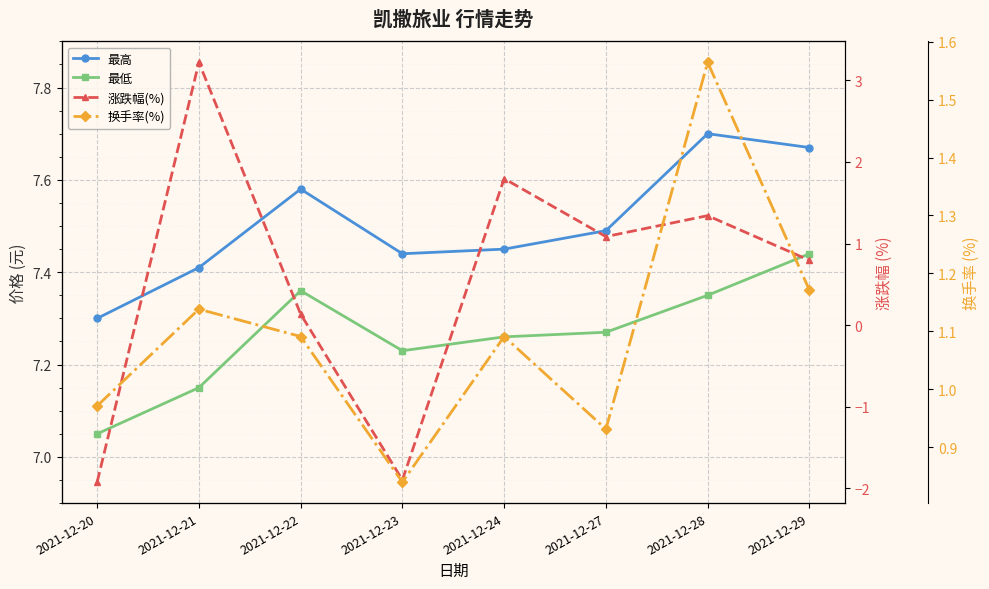

Which series changed the most between 2021-12-23 and 2021-12-28?

涨跌幅(%)